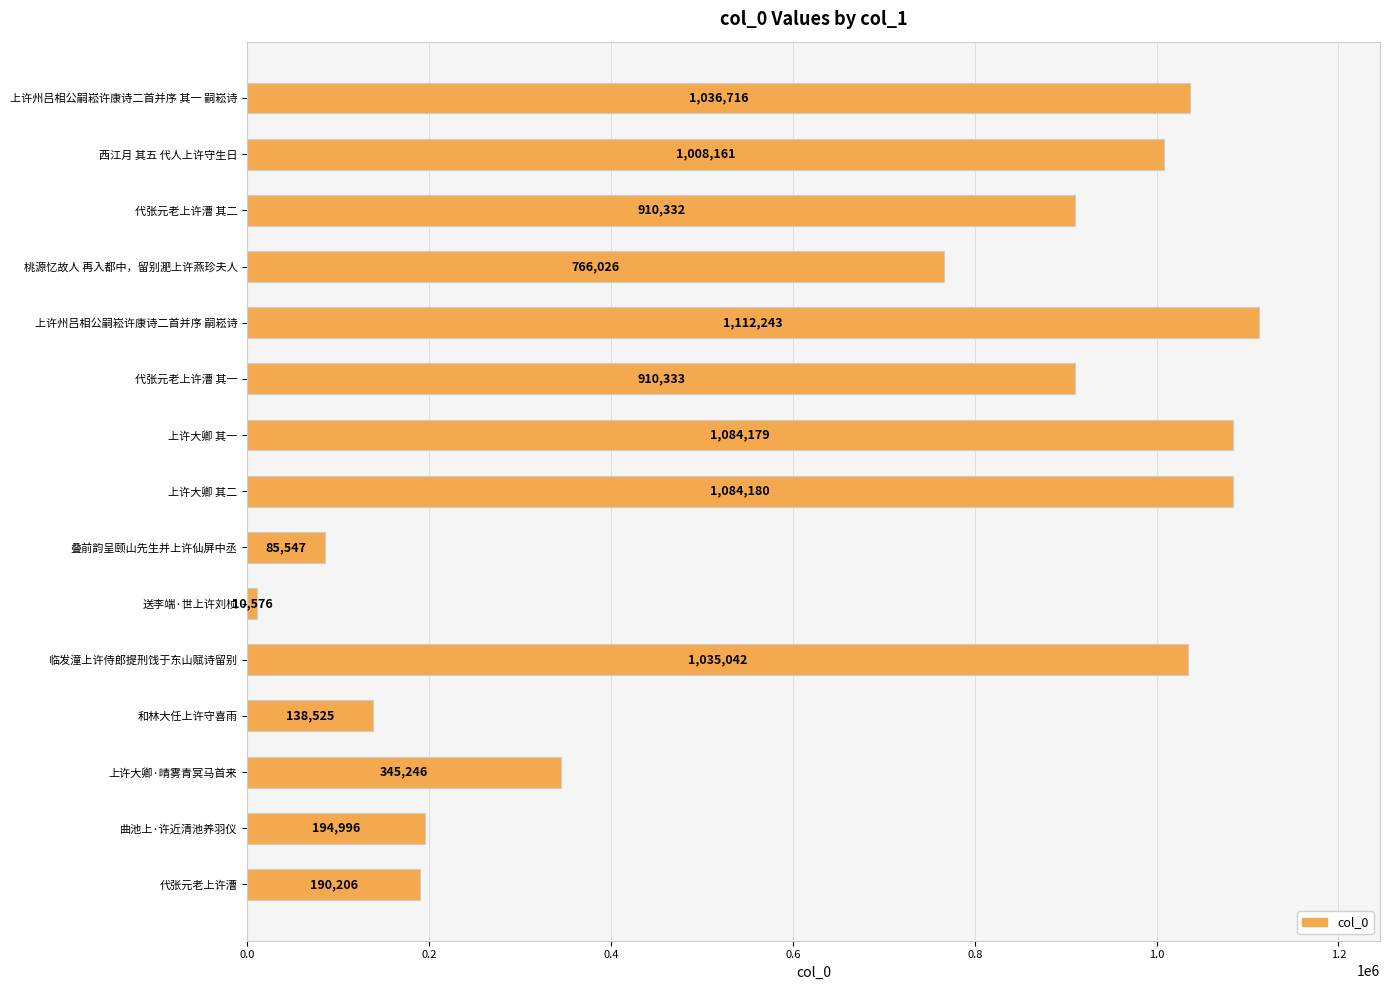

How many data points does each series have?

15